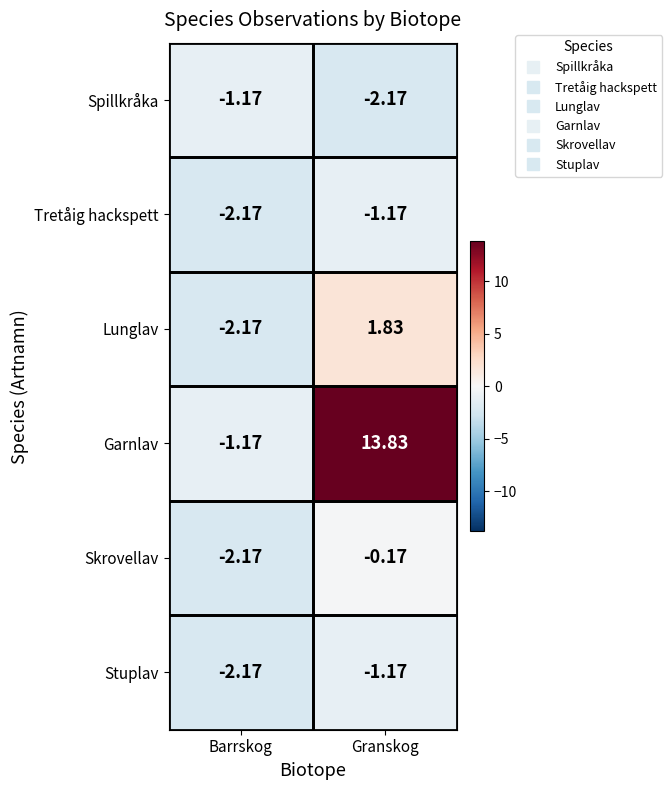

At which label is Skrovellav closest to -1?

Granskog